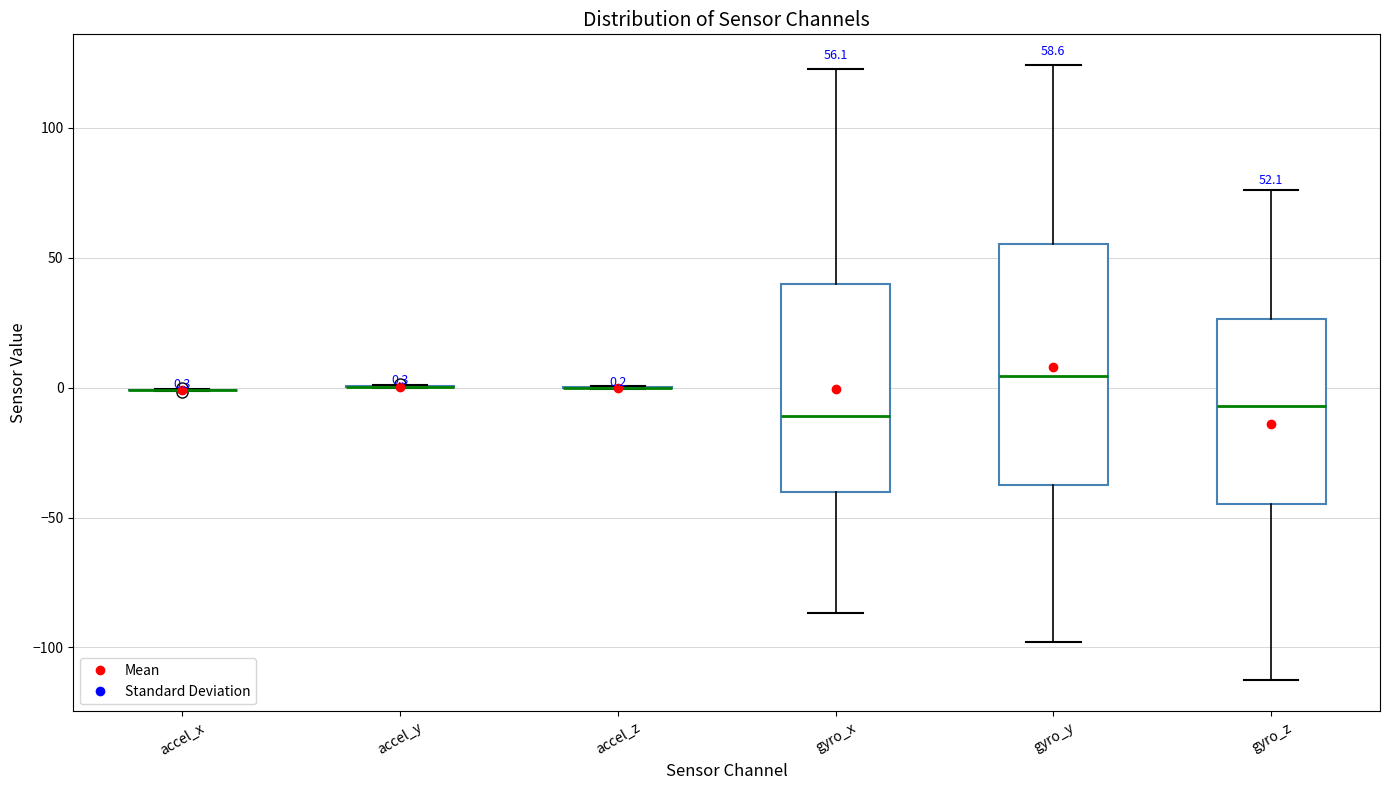

Comparing the boxes themselves (not the whiskers), which one is the tallest?

gyro_y